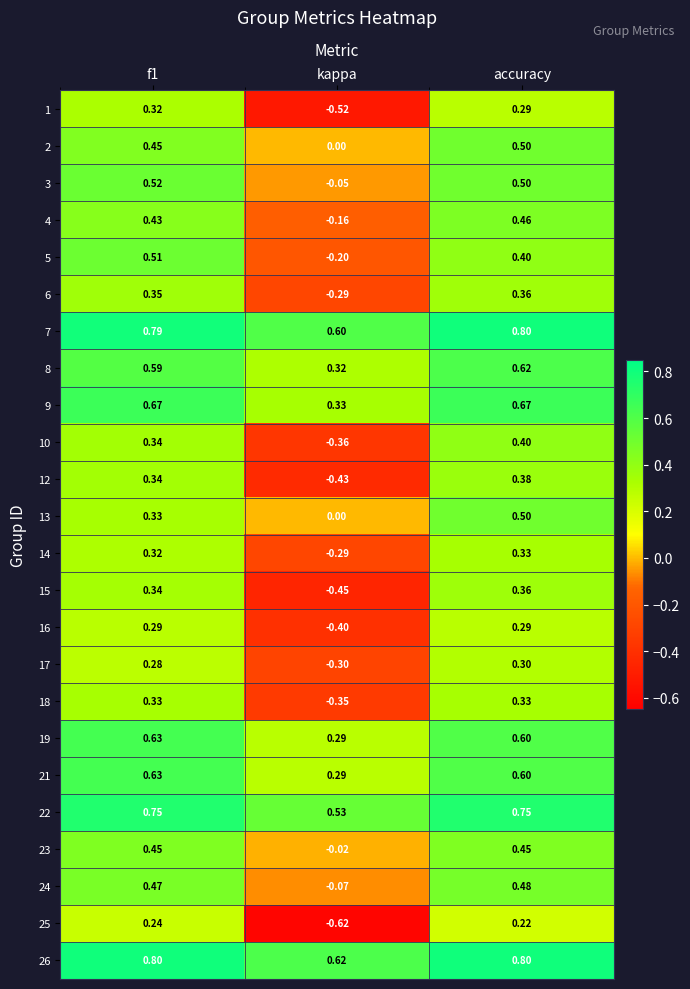

At which label does 13 reach its minimum?

kappa